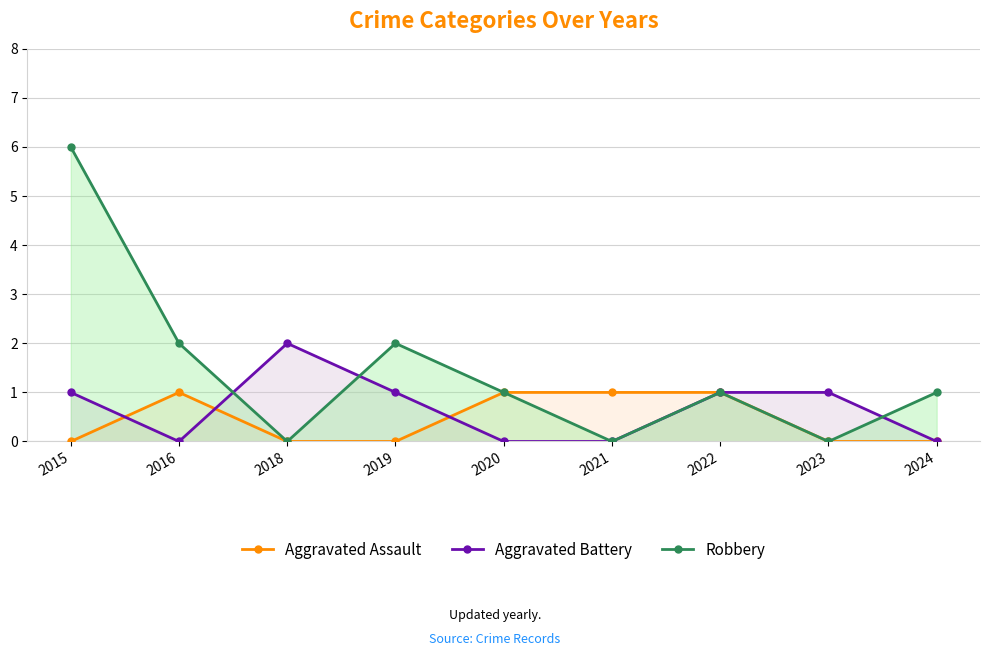

True or false: Robbery and Aggravated Assault intersect in this chart.

False